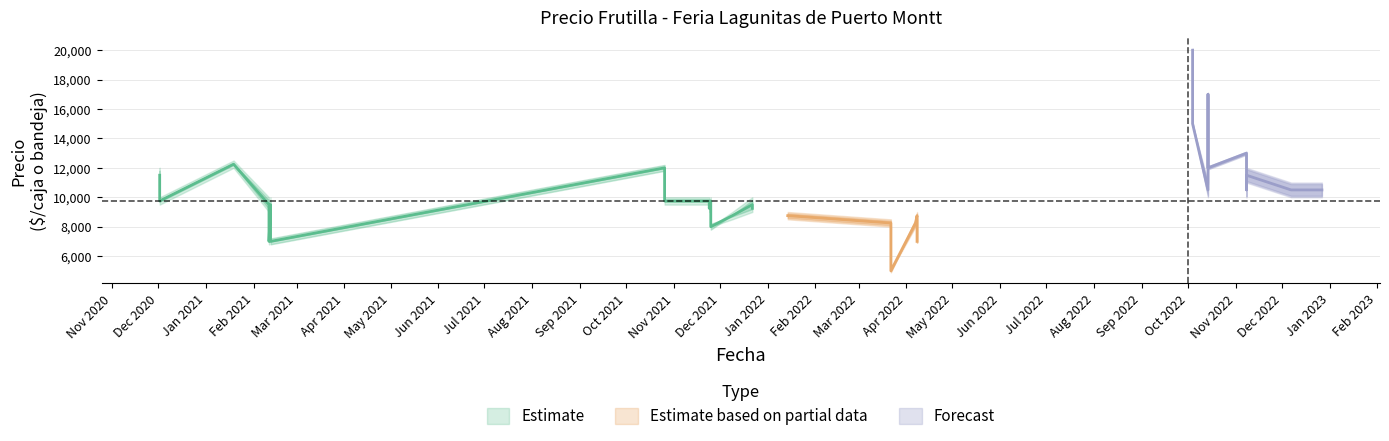

Rank the categories by Precio promedio ponderado value from lowest to highest.

19, 9, 11, 22, 14, 4, 18, 1, 8, 31, 13, 24, 33, 10, 21, 32, 12, 23, 26, 27, 34, 38, 0, 3, 16, 20, 35, 36, 17, 37, 7, 25, 2, 15, 6, 30, 5, 29, 28